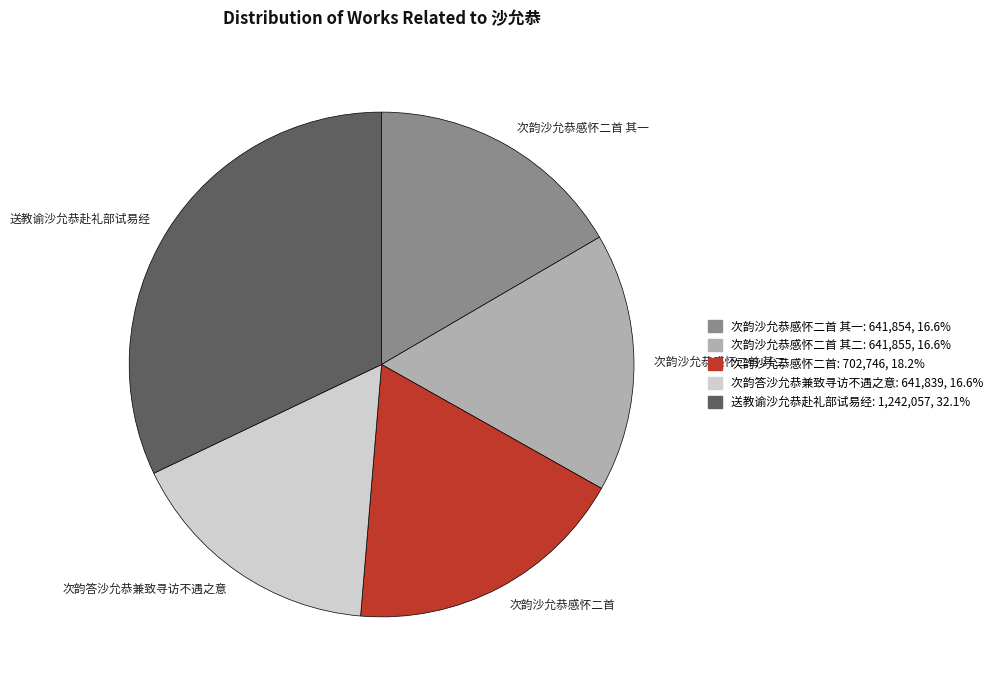

What is the largest slice in the pie chart?

送教谕沙允恭赴礼部试易经